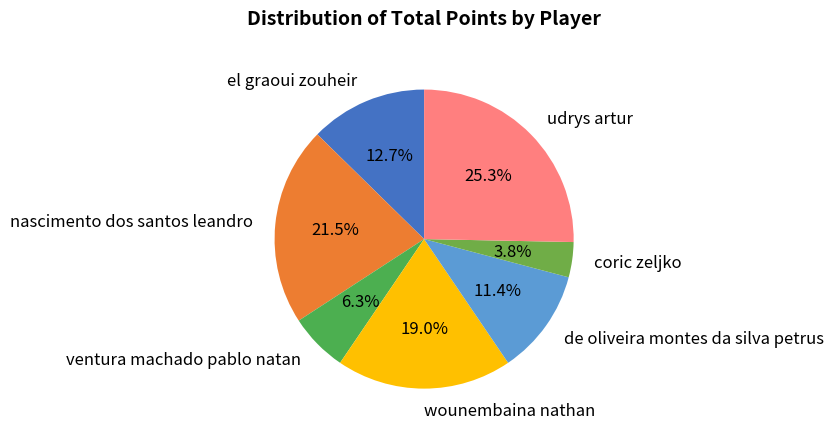

Is el graoui zouheir the majority of the pie?

No